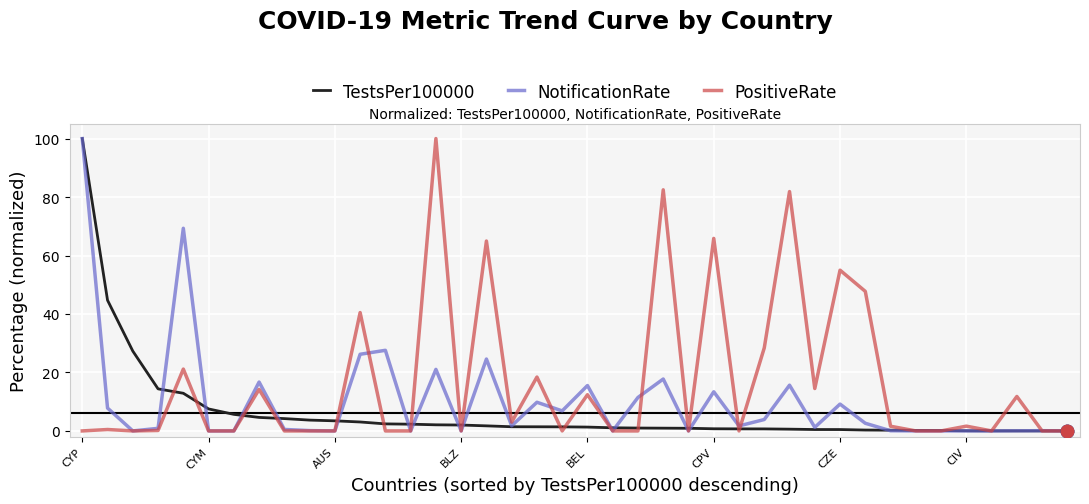

Which series has the largest total across all categories?

PositiveRate